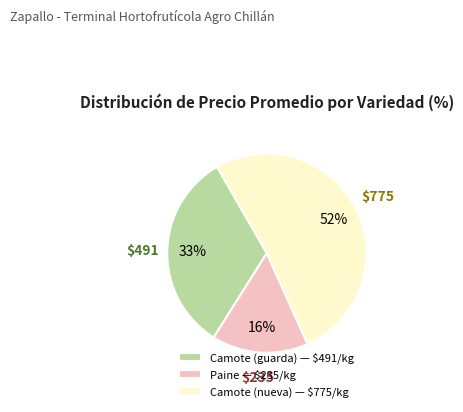

Is there any slice that represents more than half of the pie?

Yes